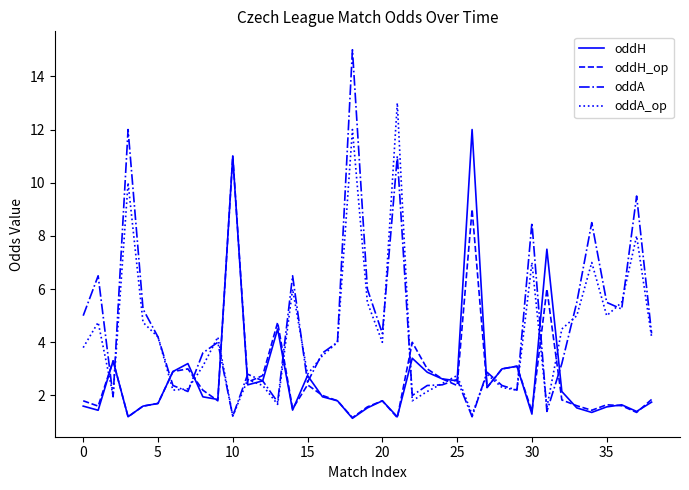

List the series in order of their peak value, lowest first.

oddH_op, oddH, oddA_op, oddA